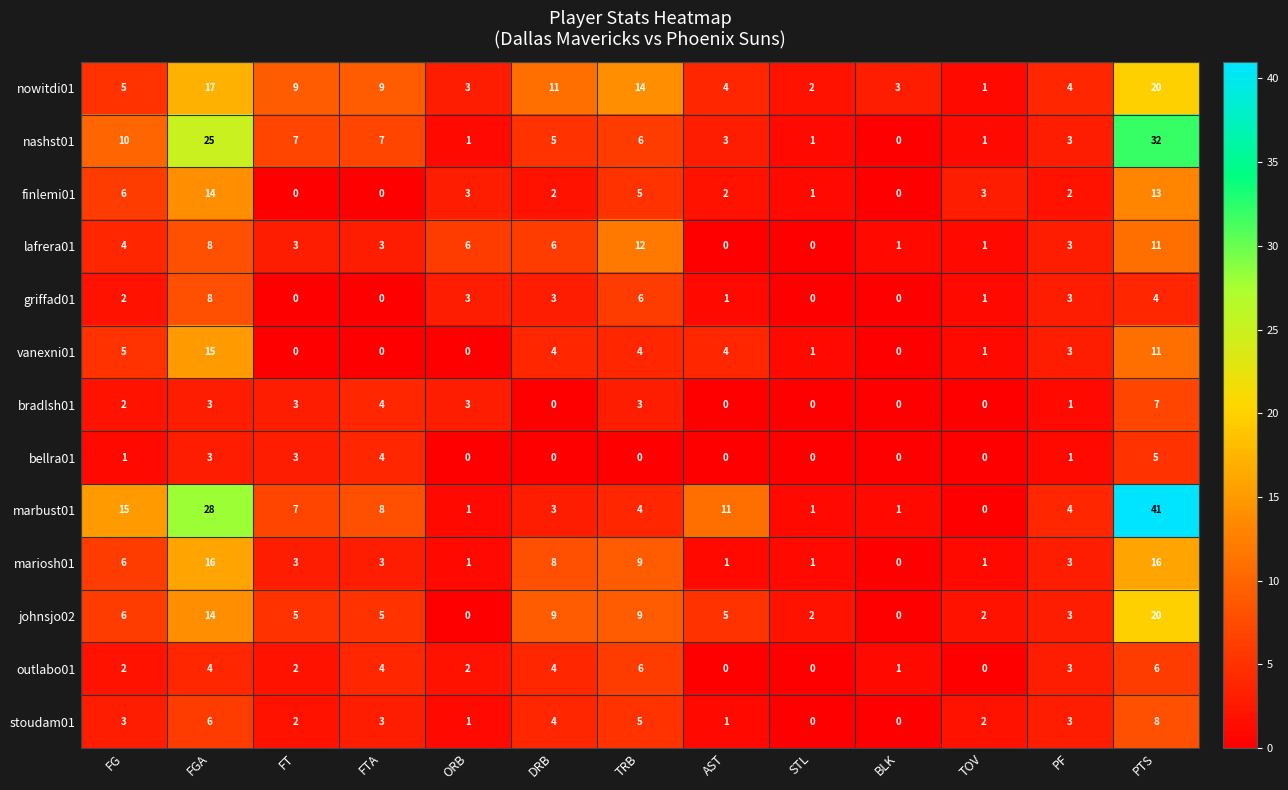

What is the difference between the highest and lowest values at FTA?

9